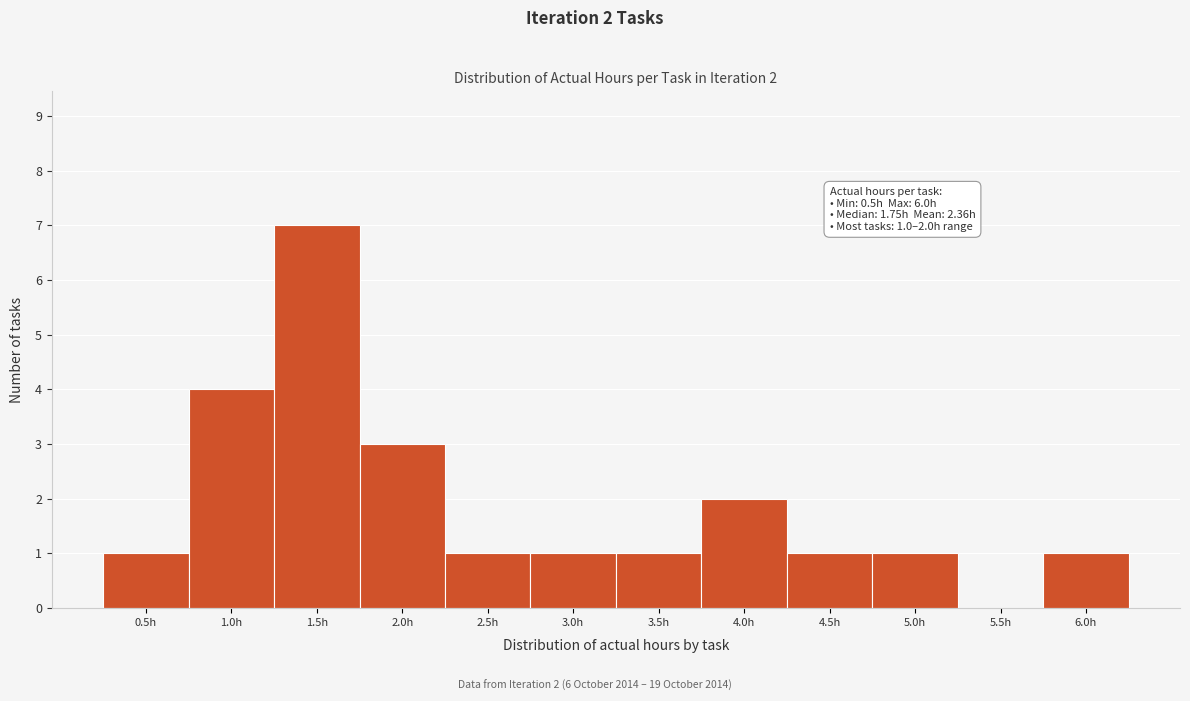

Over which range of the x-axis is the bar tallest?

1.25 to 1.75